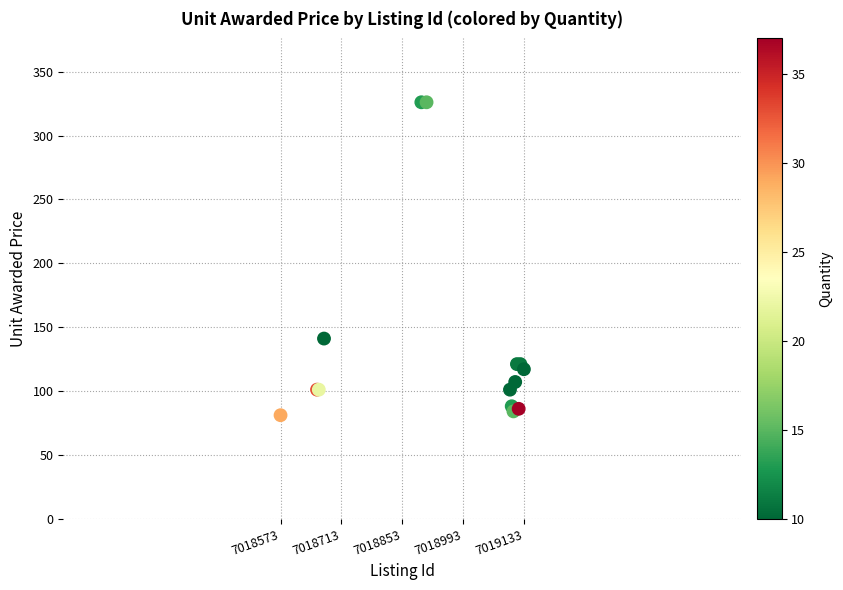

What Y value in the scatter plot is closest to 203?

141.1